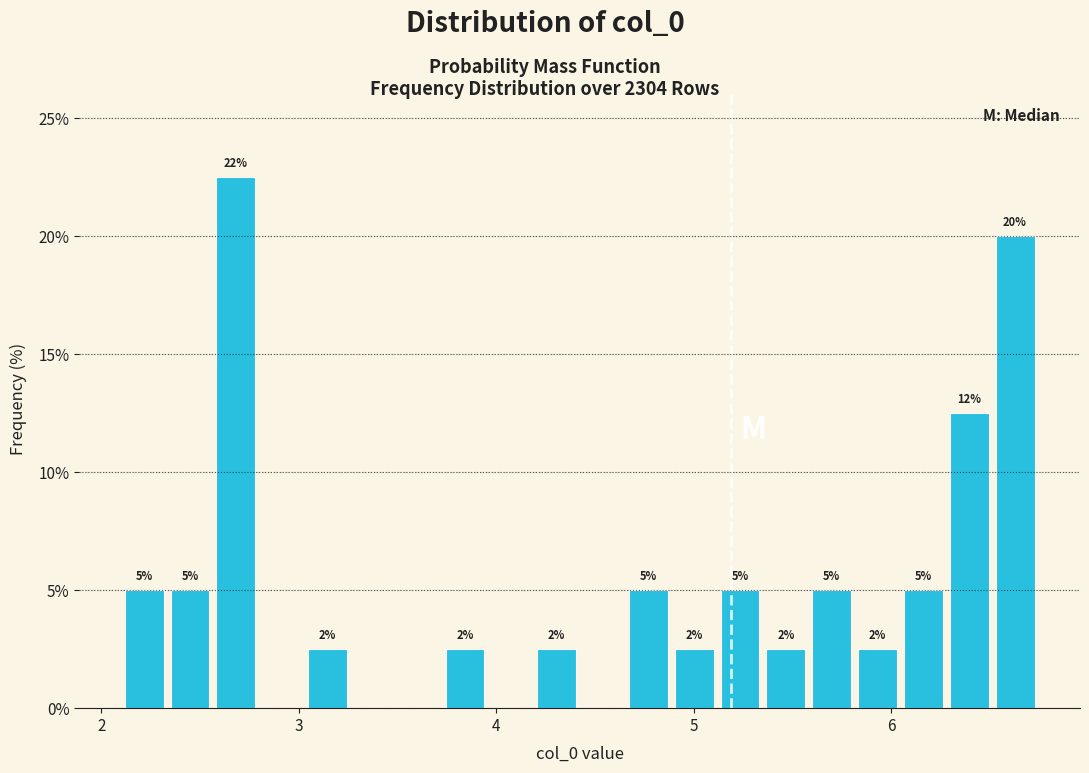

Read against the x-axis, roughly where is the centre of the tallest bar?

2.7